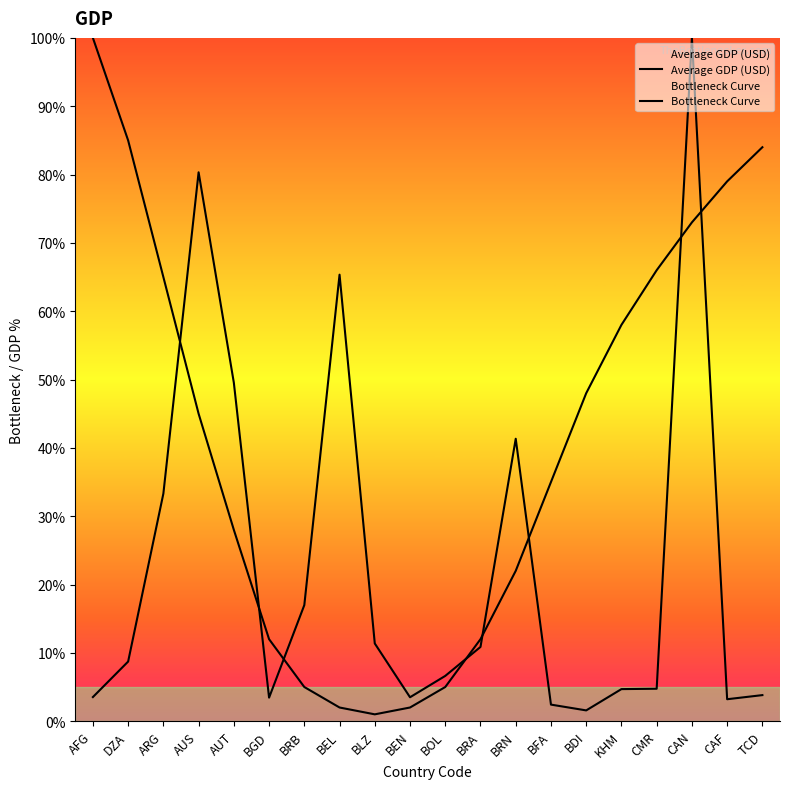

What is the spread (max minus min) of values at ARG?

31.7